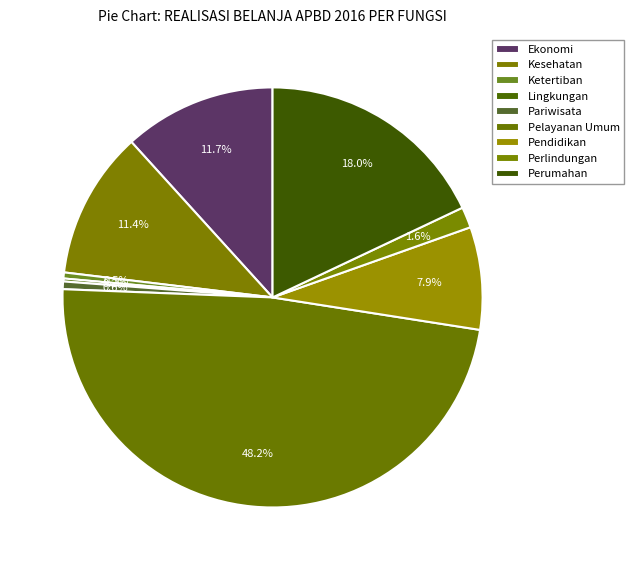

Count the number of slices in the pie.

9